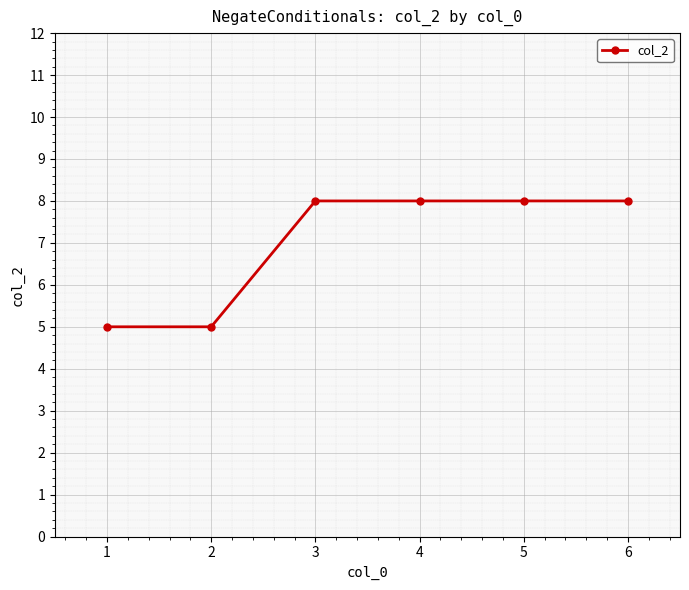

What is the minimum value shown in the chart?

5